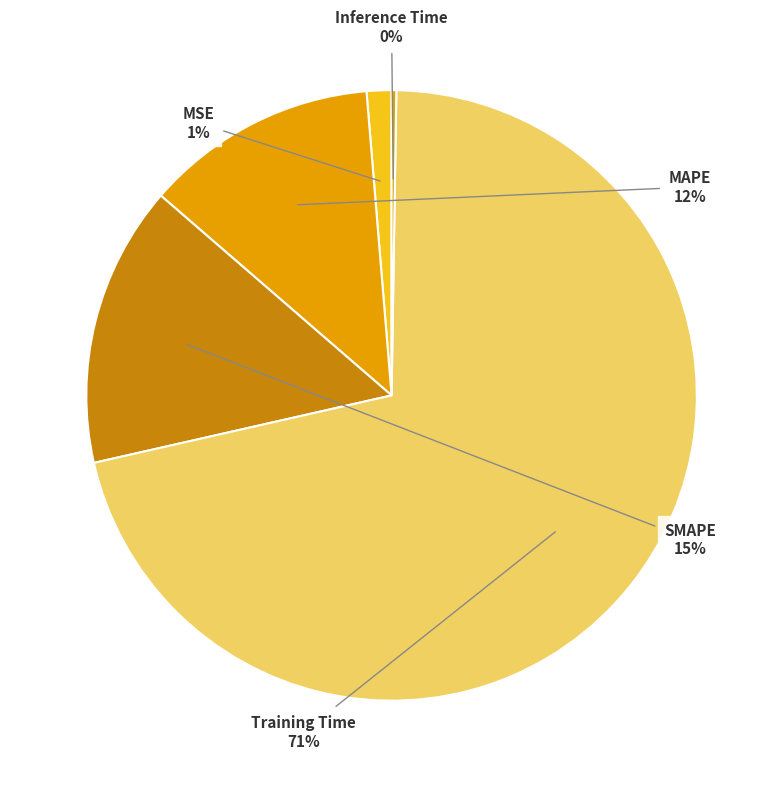

Which slice is the largest?

Training Time